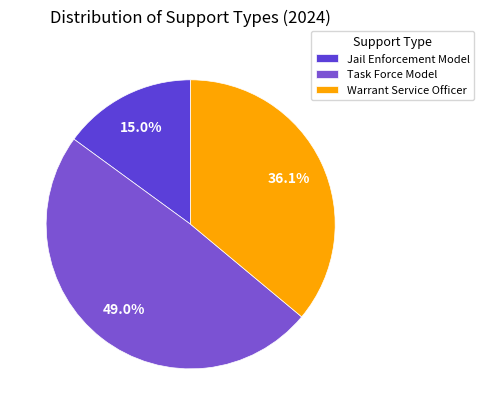

To the nearest percent, what is the difference between the largest and smallest slice percentages?

34%